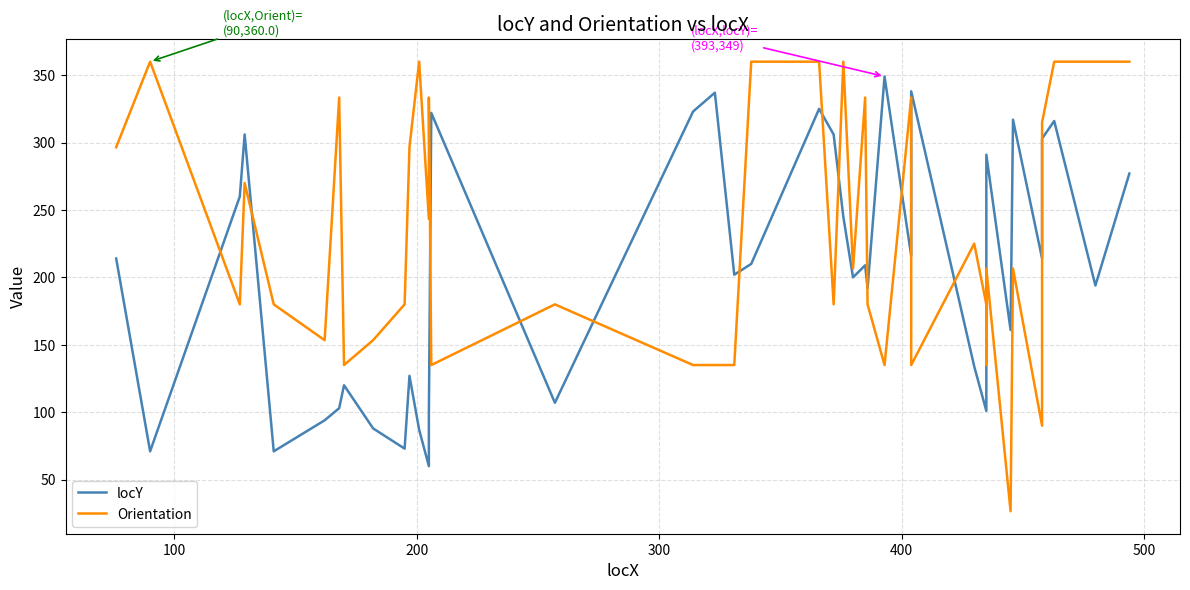

Rank the series by their average value, from lowest to highest.

locY, Orientation